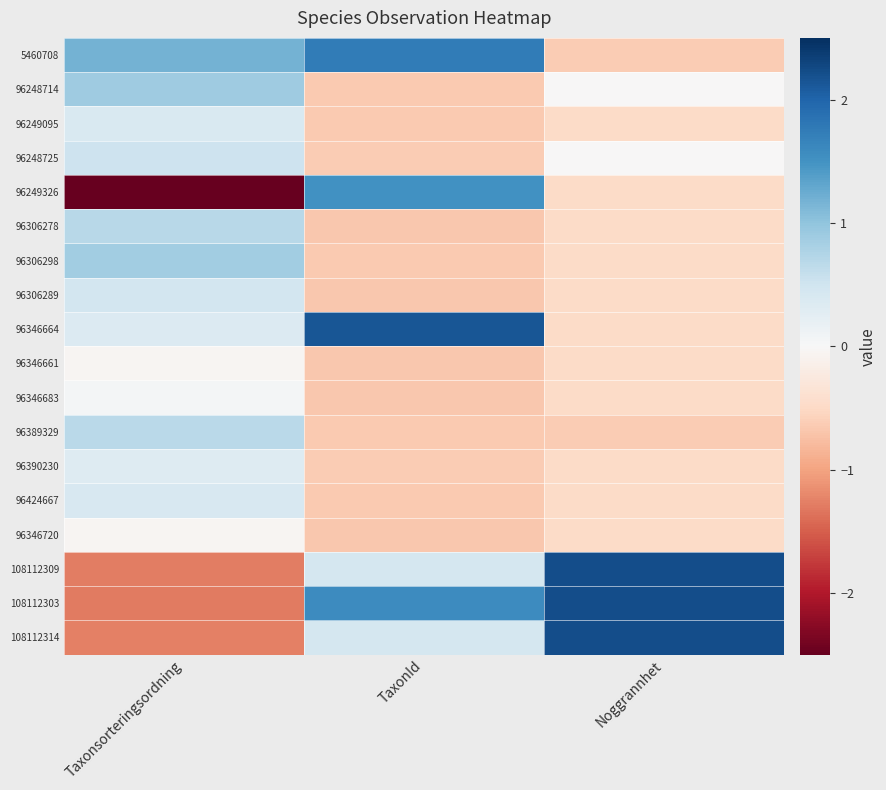

Which series changed the most between TaxonId and Noggrannhet?

96346664